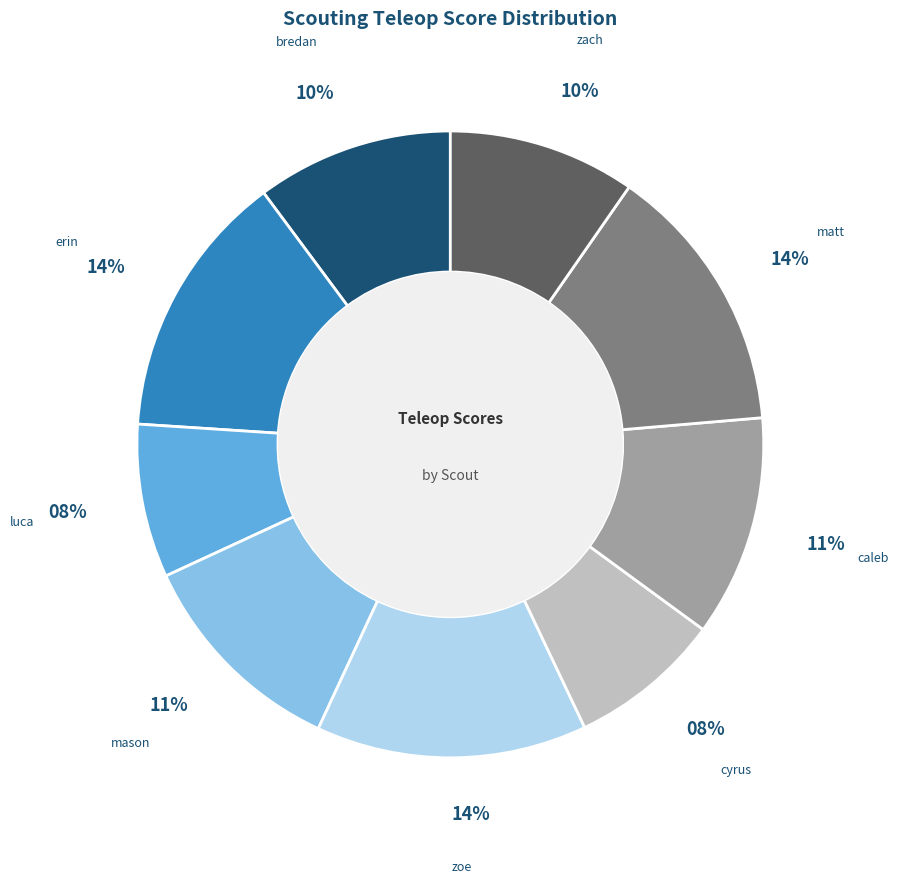

Does any single category account for the majority?

No